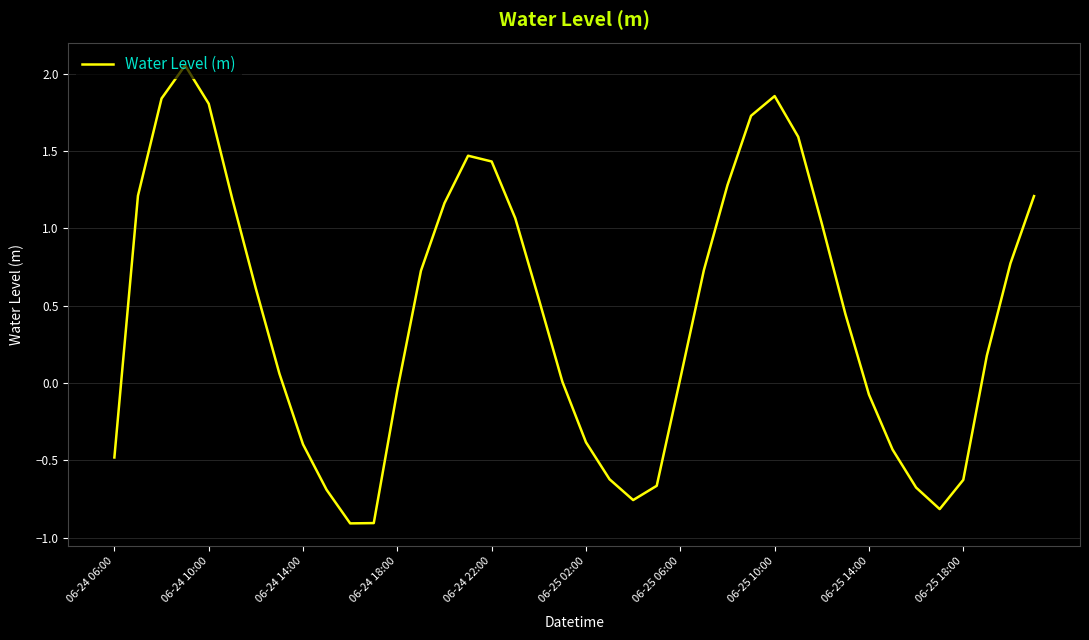

What is the minimum value shown in the chart?

-0.9